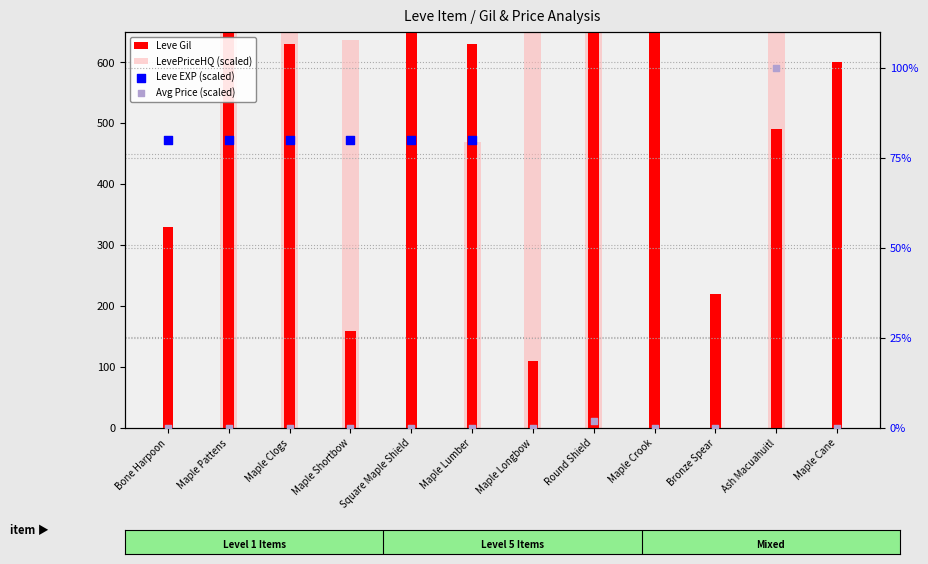

Is the value of LevePriceHQ (scaled) at Maple Crook greater than the value of Leve Gil at Maple Longbow?

No